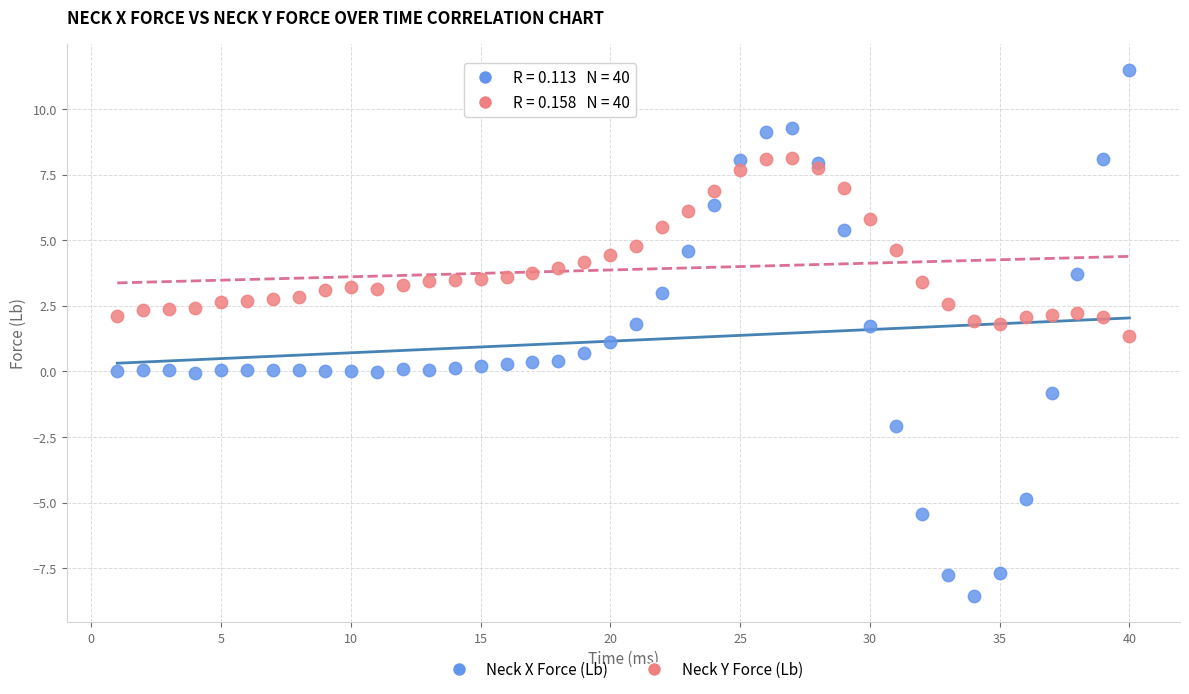

Which series contains the highest Y value?

Neck X Force (Lb)